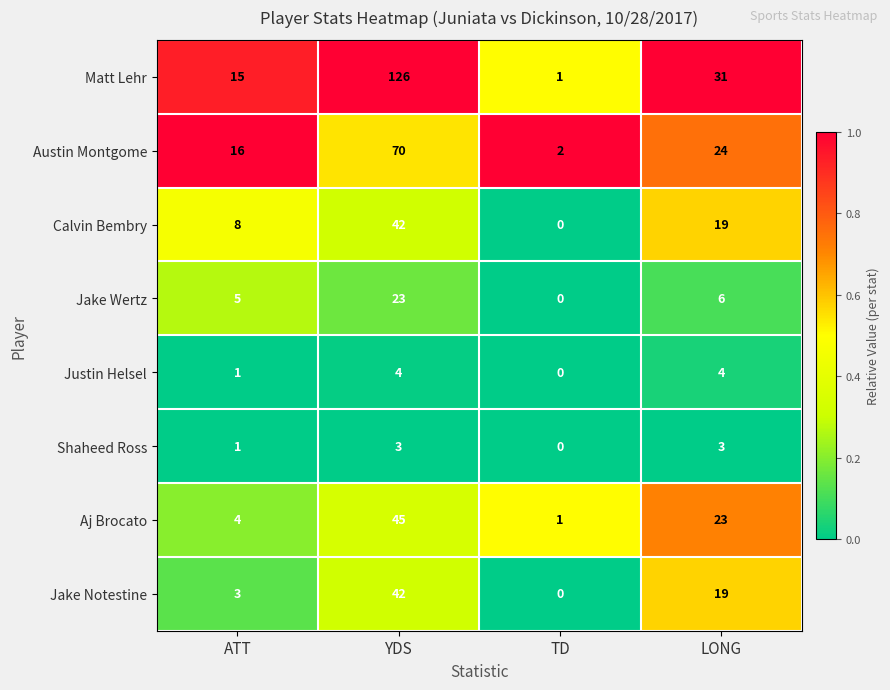

At how many categories does at least one series exceed 0?

4